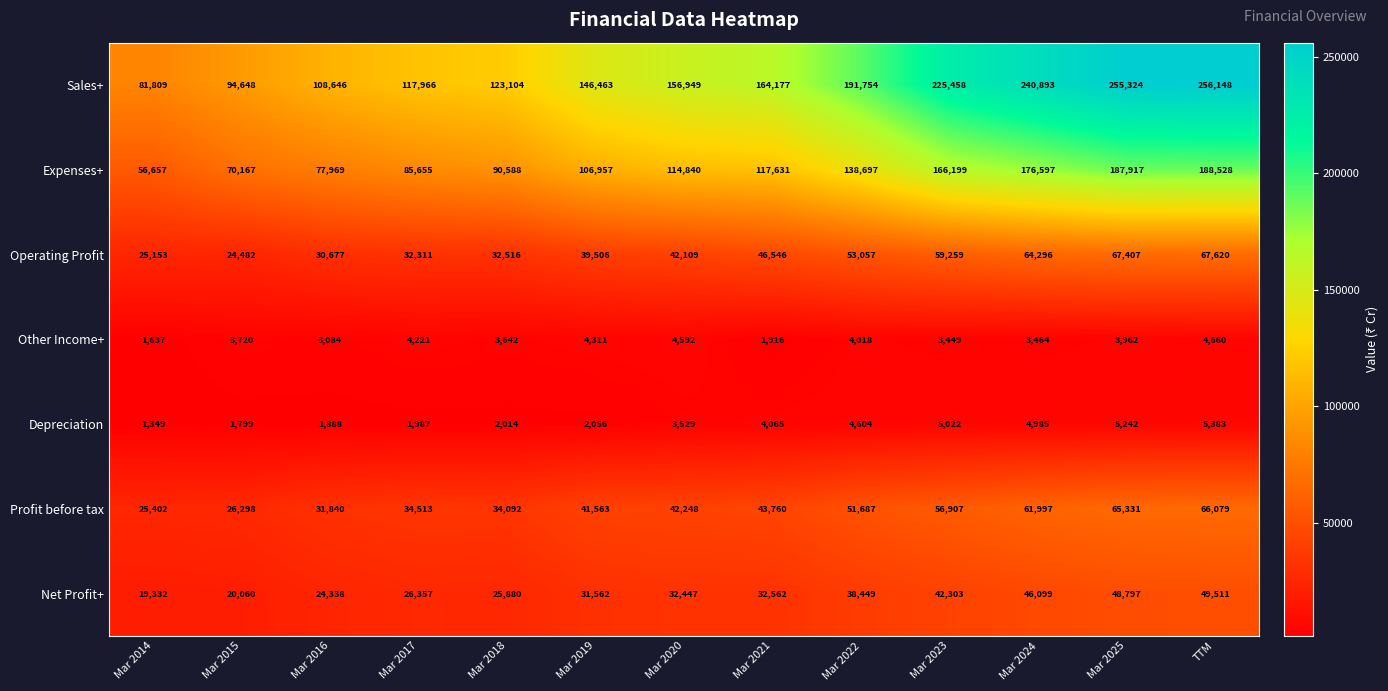

What is the sum of all Expenses+ values?

1578402